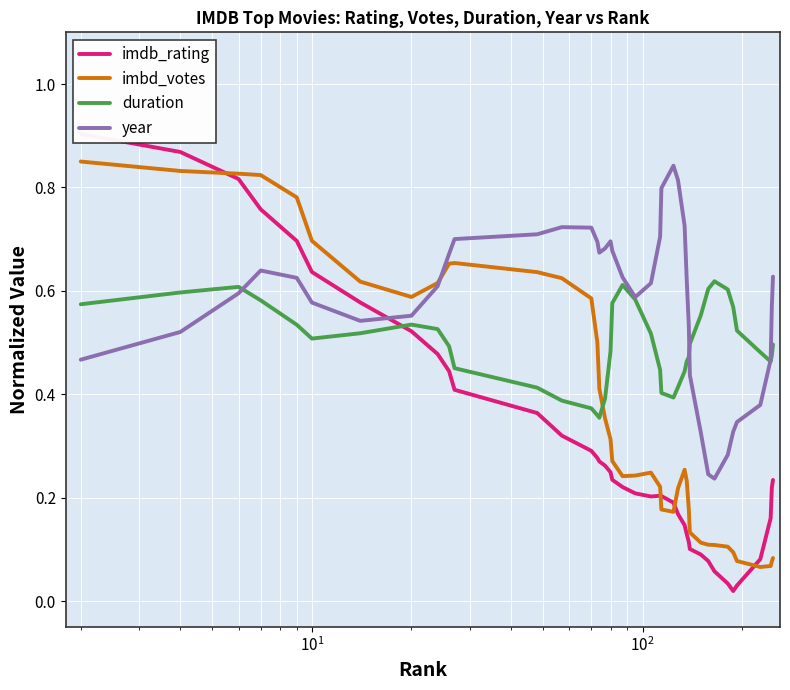

True or false: duration and imbd_votes cross at least once.

True